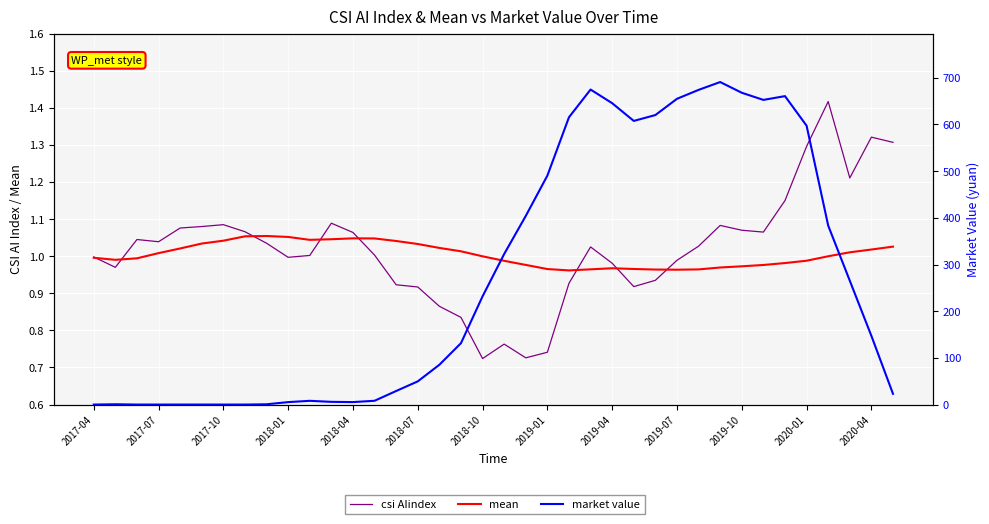

What is the highest value of the mean series?

1.1